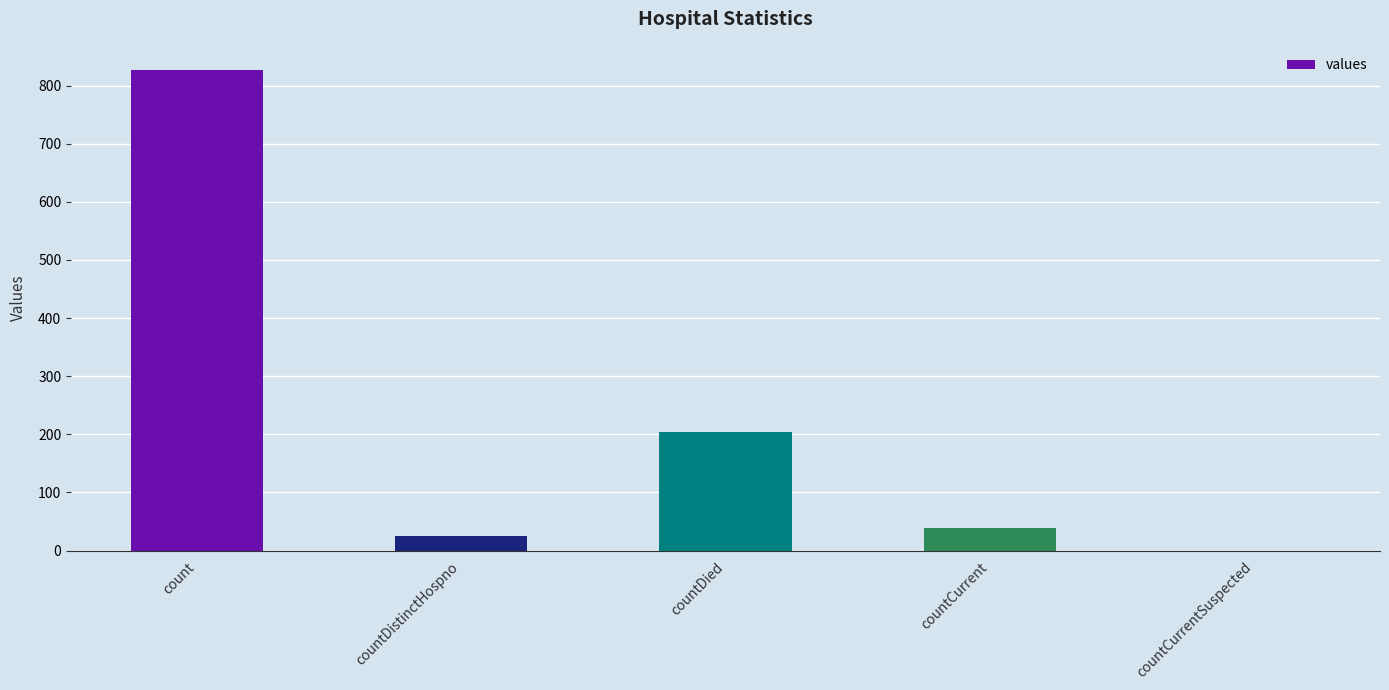

What is the sum of the values at countDistinctHospno and countCurrent?

64